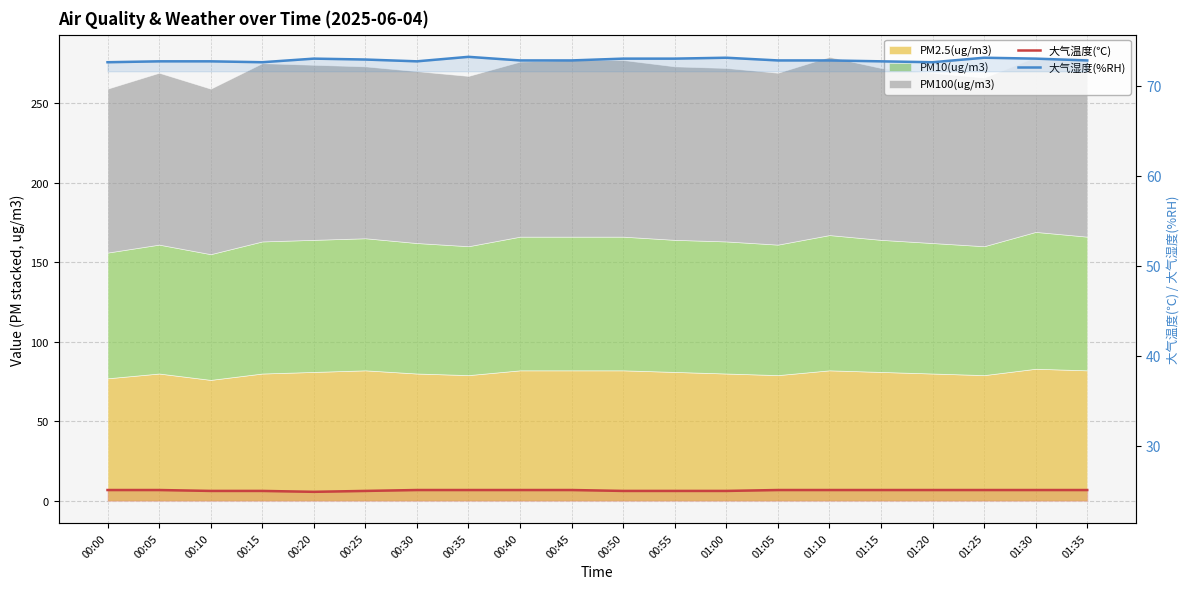

True or false: 大气湿度(%RH) and 大气温度(℃) intersect in this chart.

False